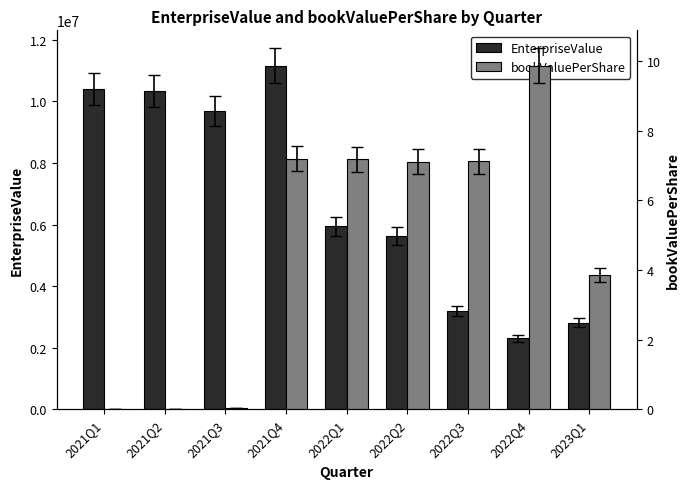

Is the value of bookValuePerShare at 2021Q1 greater than the value of EnterpriseValue at 2022Q4?

No